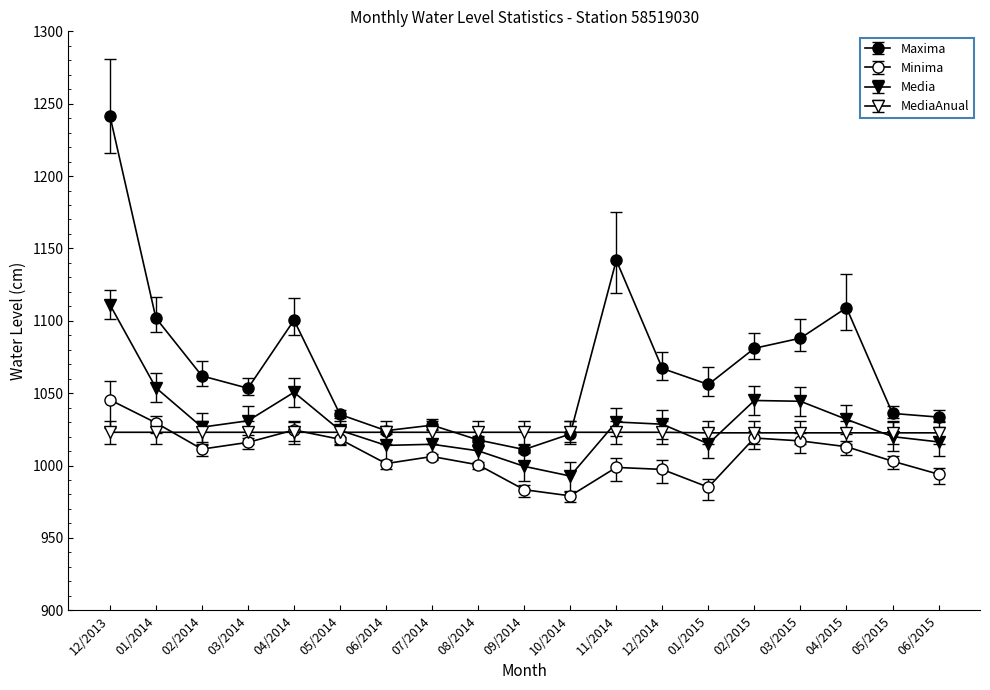

Is this an area chart (filled region under the line)?

No